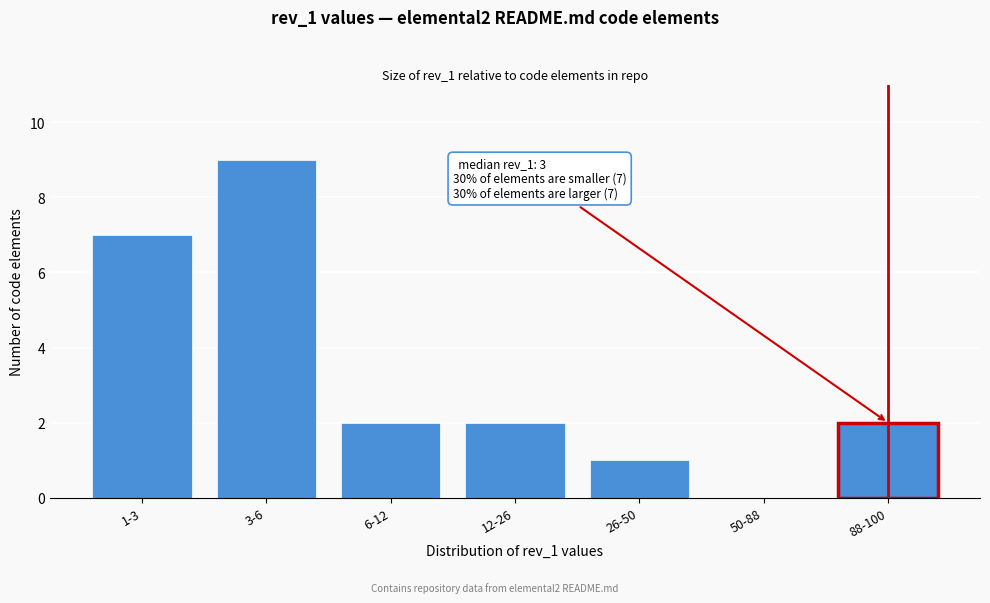

Reading left to right, transcribe all the data shown in this chart.

1-3=7	3-6=9	6-12=2	12-26=2	26-50=1	50-88=0	88-100=2